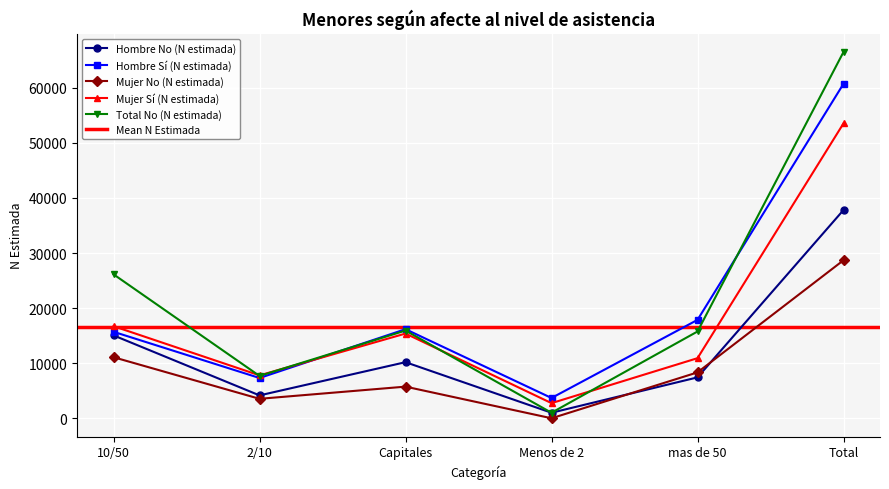

Which series has the largest total across all categories?

Total No (N estimada)